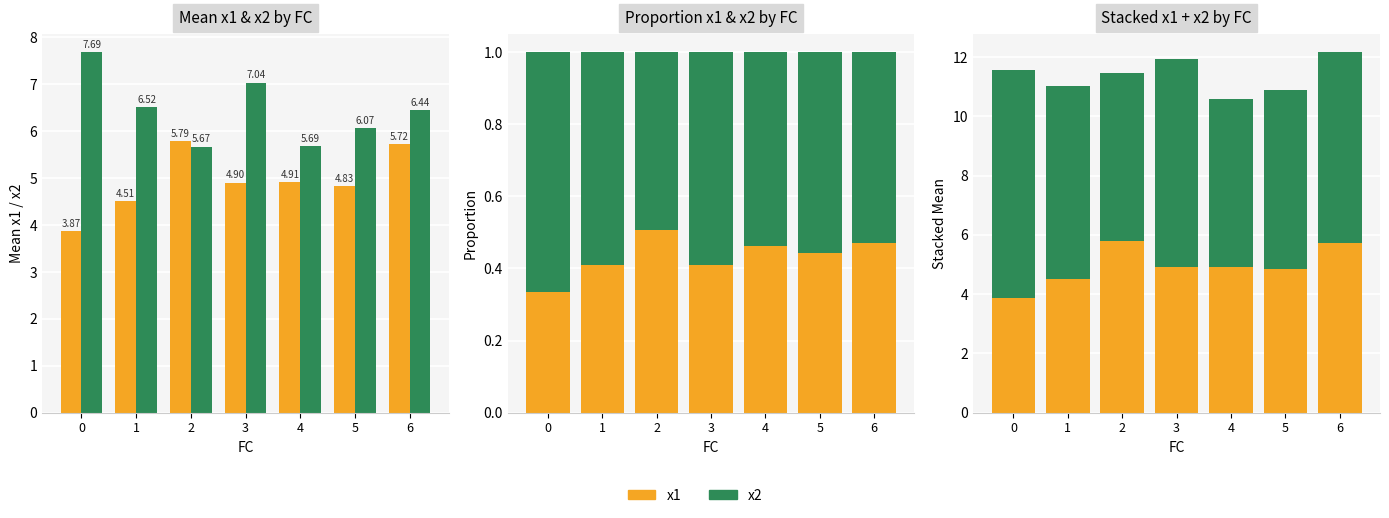

How many bars are there in total?

14